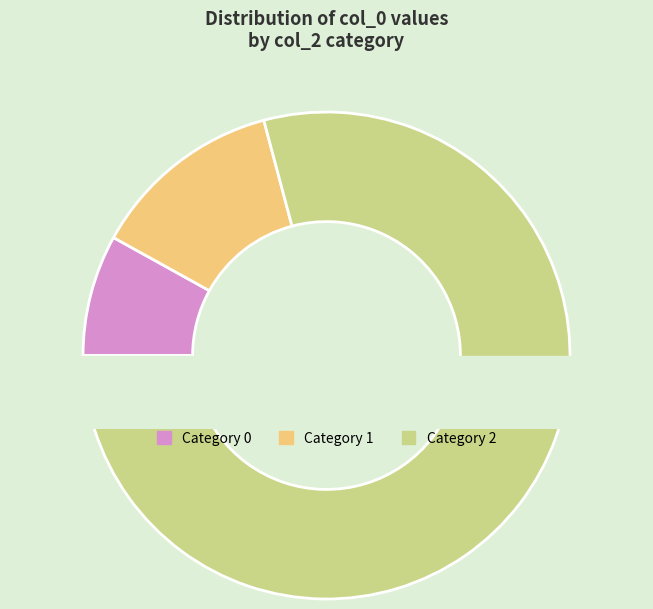

Does 22 account for over 50% of the chart?

No